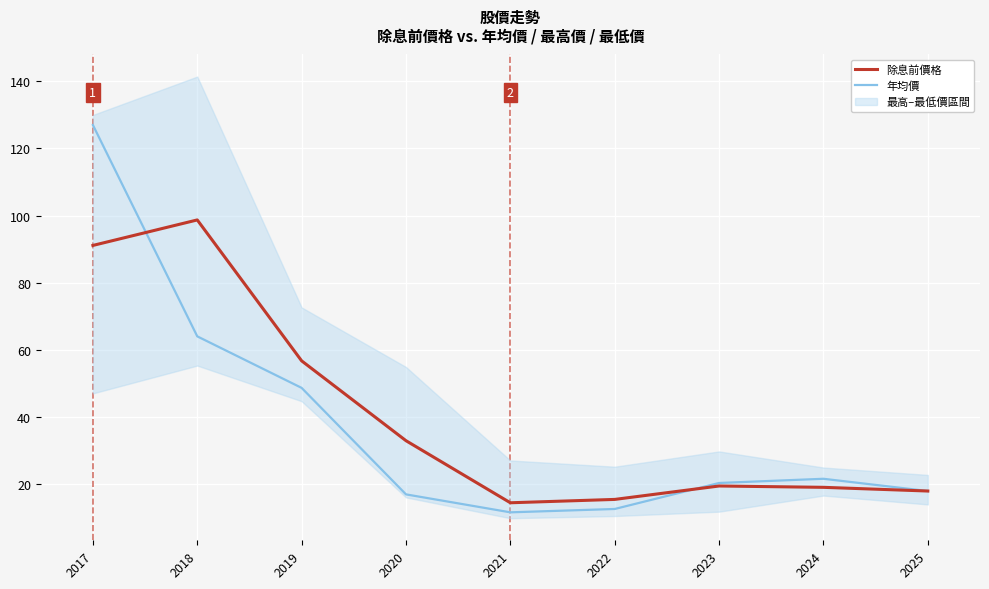

At which category is the sum across all series the highest?

2017